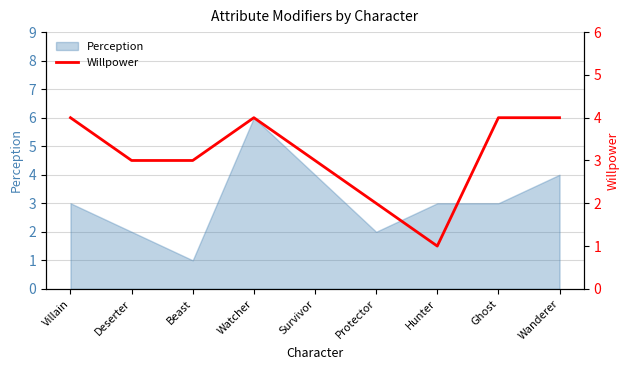

The Perception series shows 2 at Deserter. True or false?

True